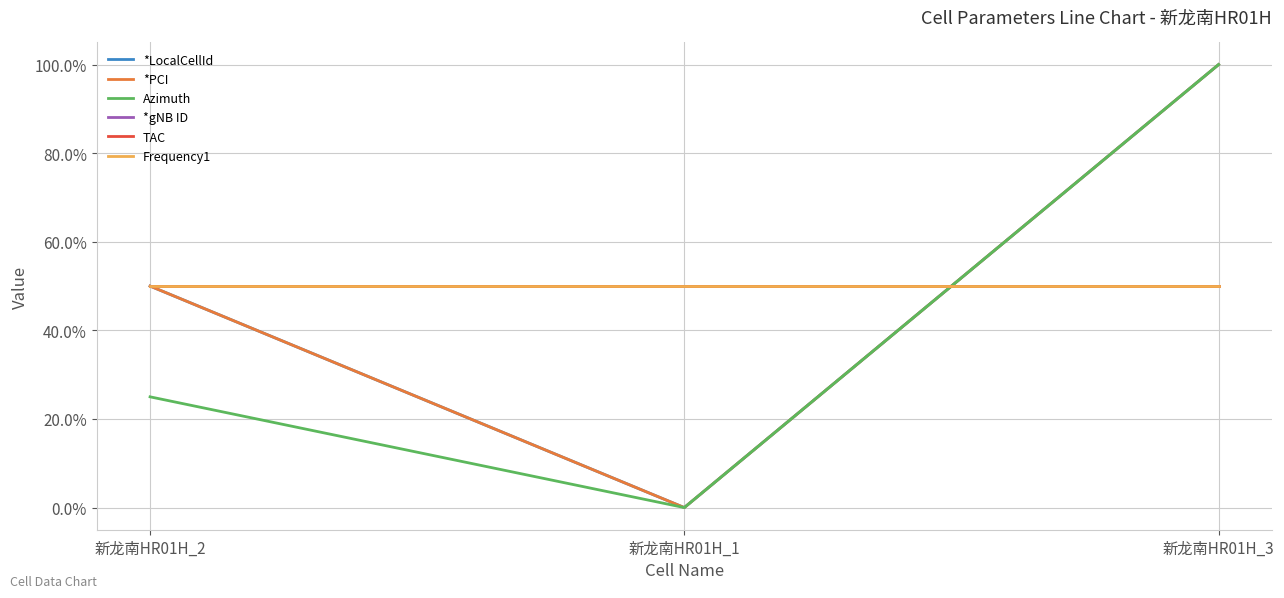

What is the maximum value shown in the chart?

100